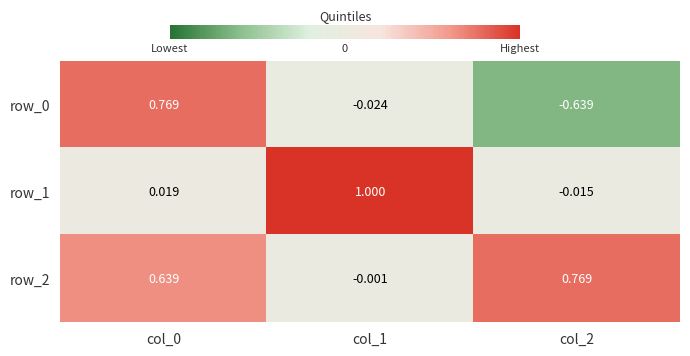

How many values in the row_2 series exceed 0?

2